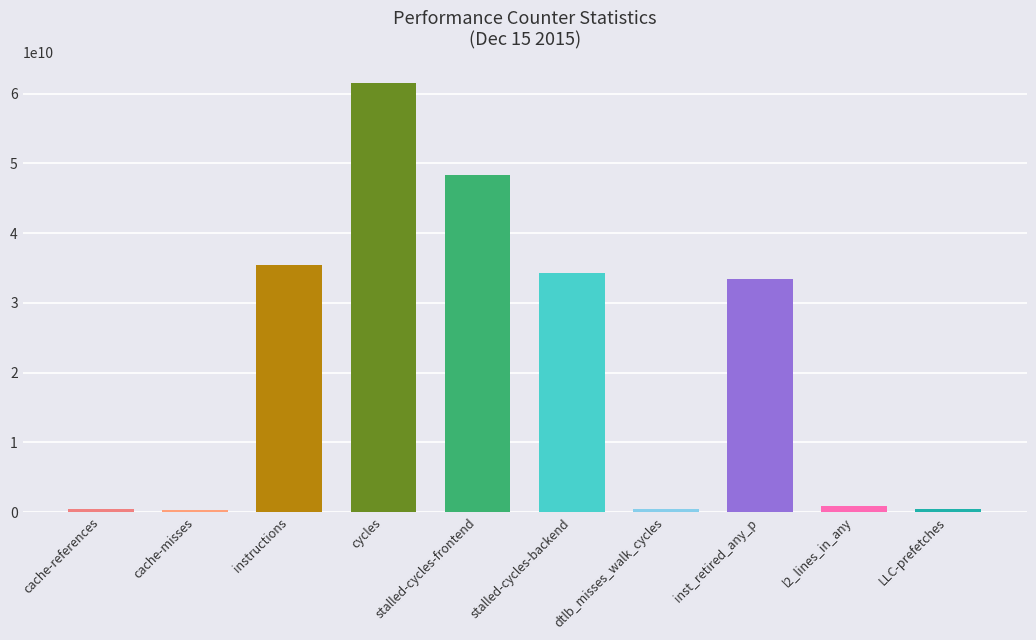

How many bars are there in total?

10